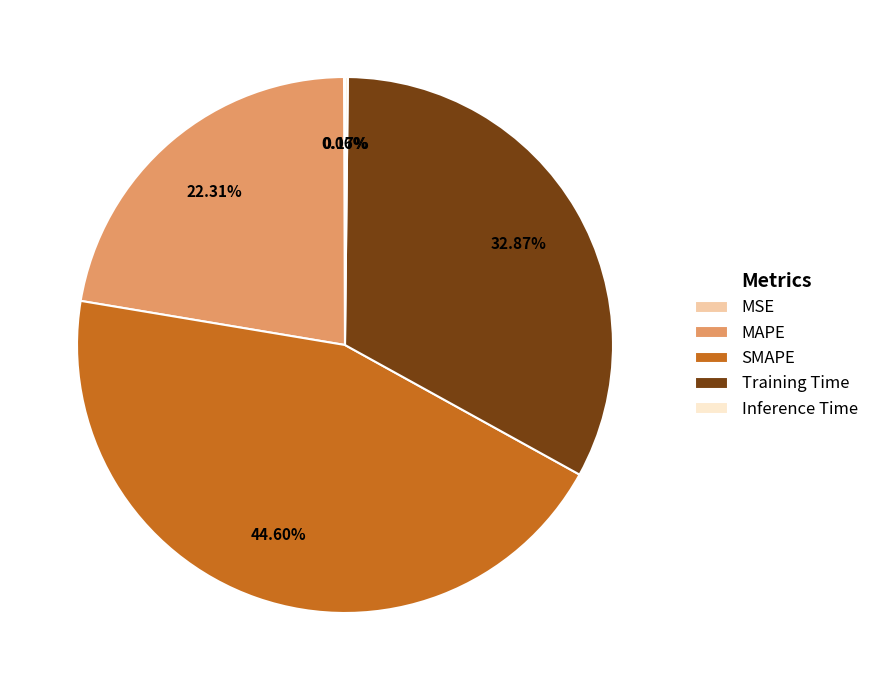

What is the largest slice in the pie chart?

SMAPE